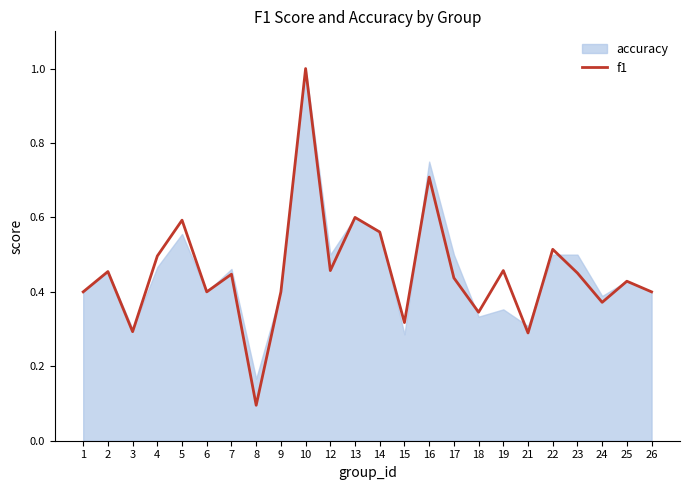

Which category has the lowest value across all series?

8